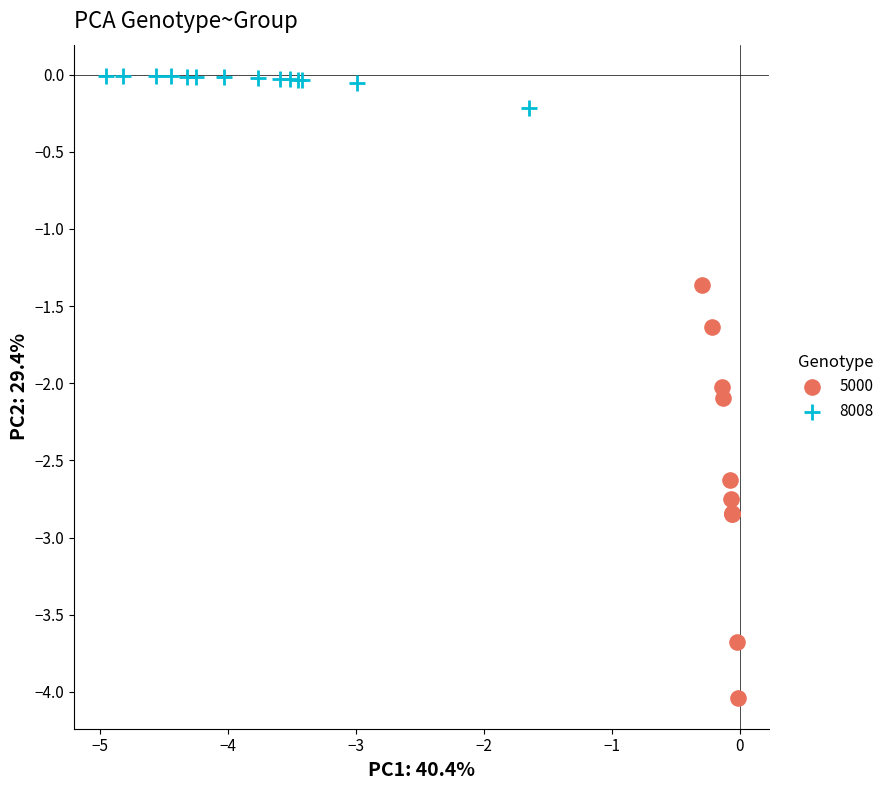

Which series has the largest Y range (max minus min)?

5000